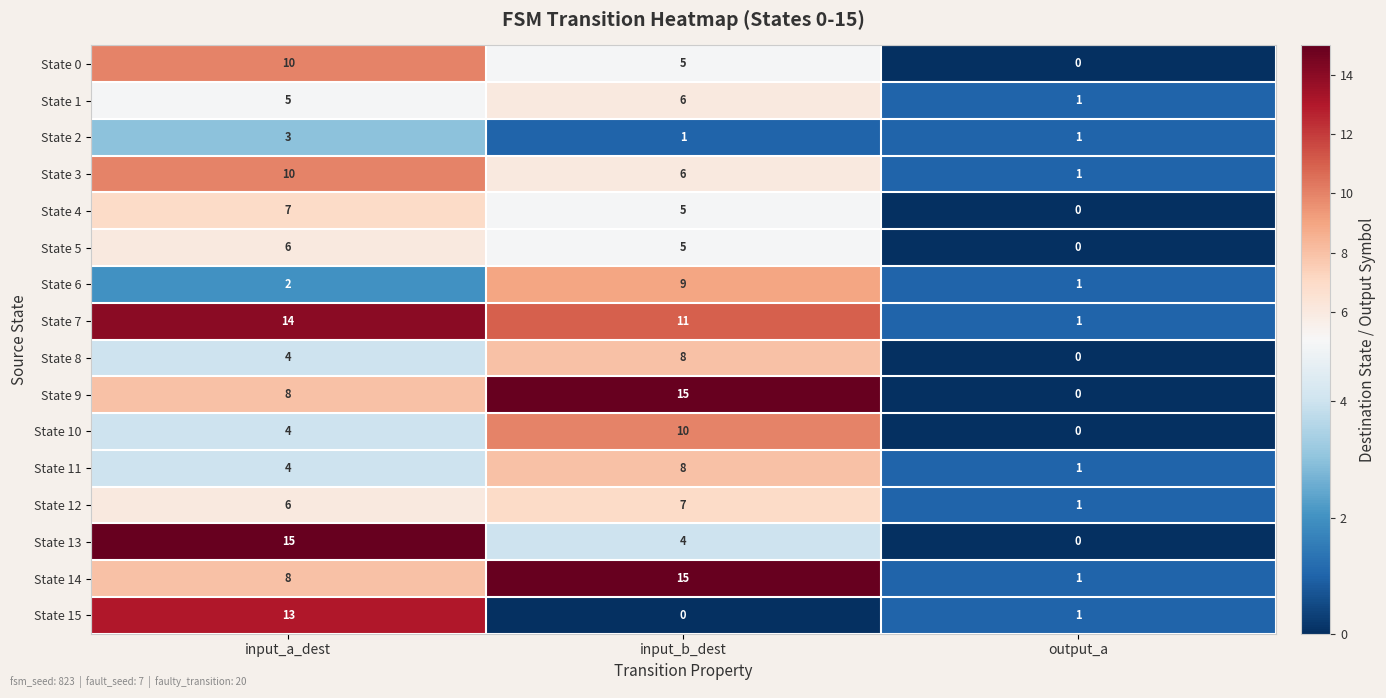

What is the highest value of the State 0 series?

10